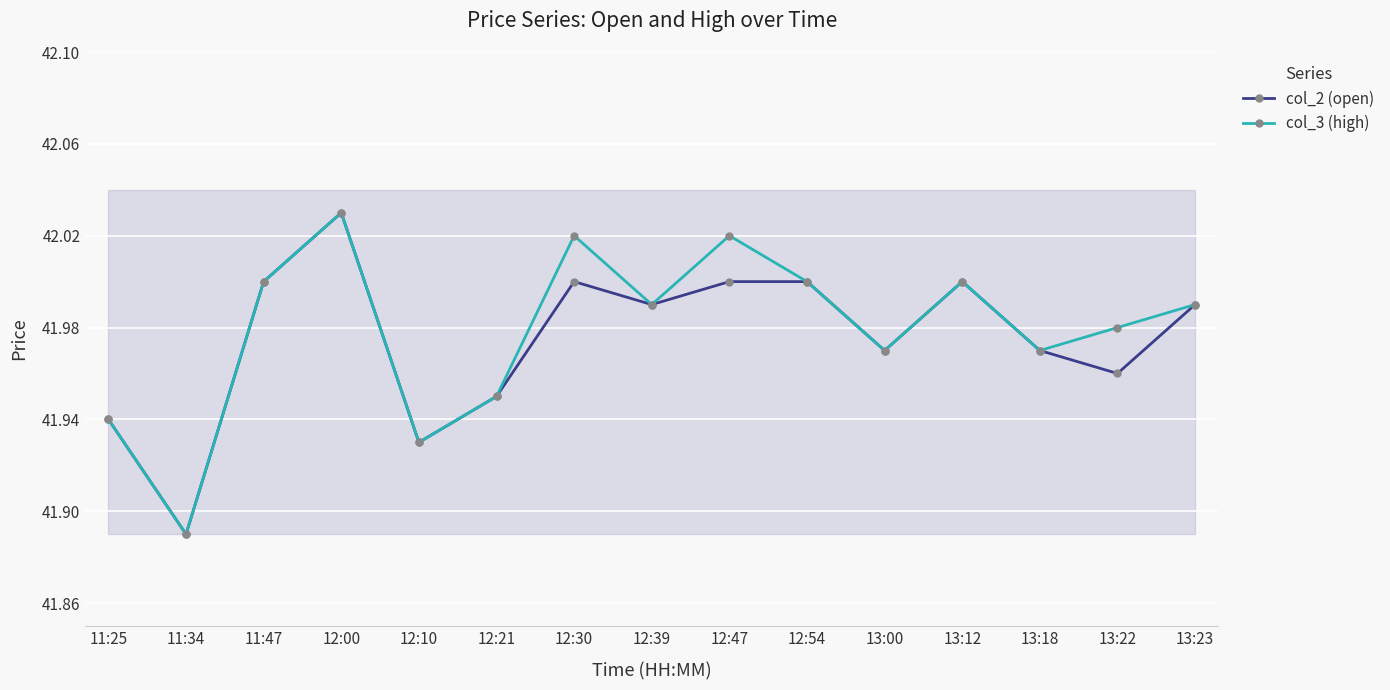

True or false: col_3 (high) has a value of 23.8 at 12:30.

False